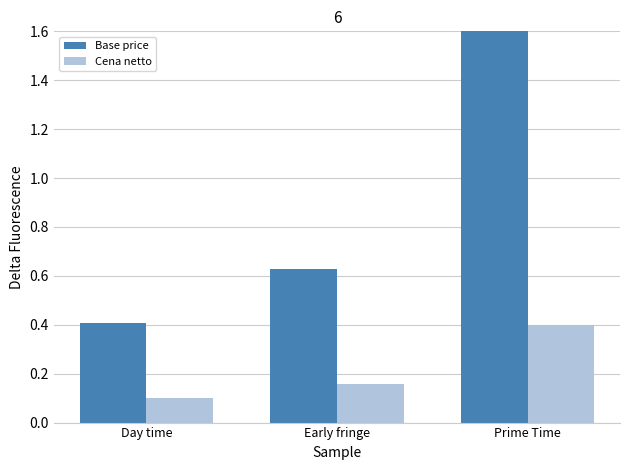

Which series changed the most between Day time and Prime Time?

Base price